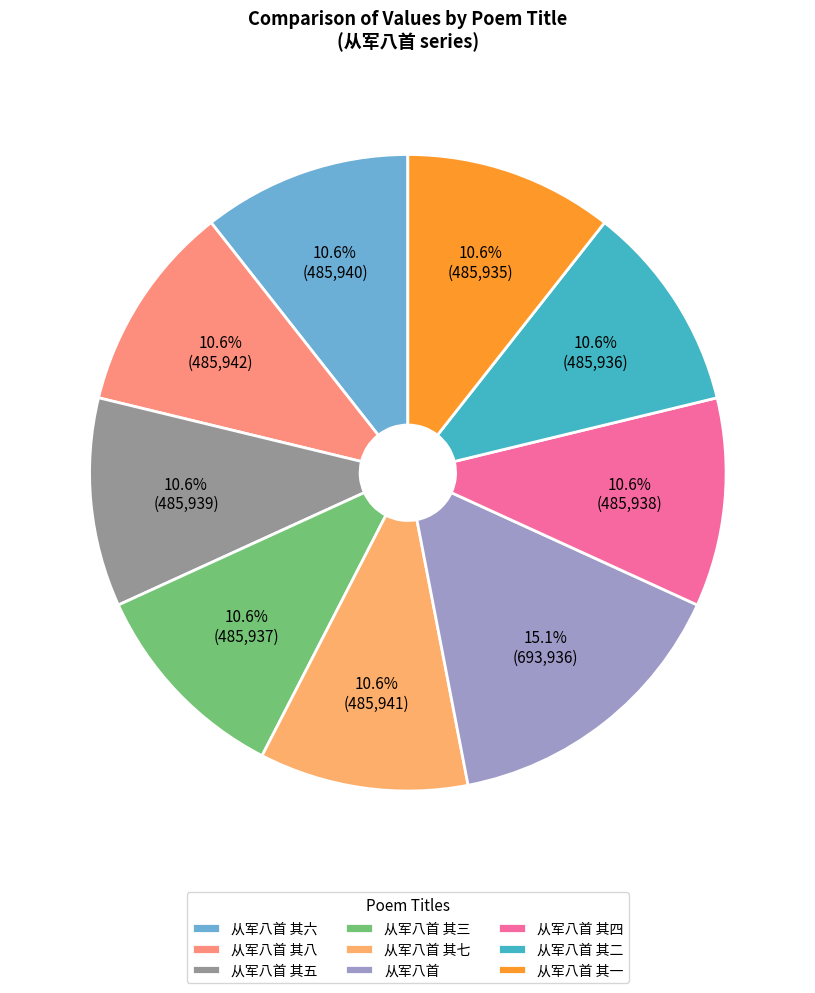

What is the ratio of the value at 从军八首 其四 to the value at 从军八首 其一?

1.0